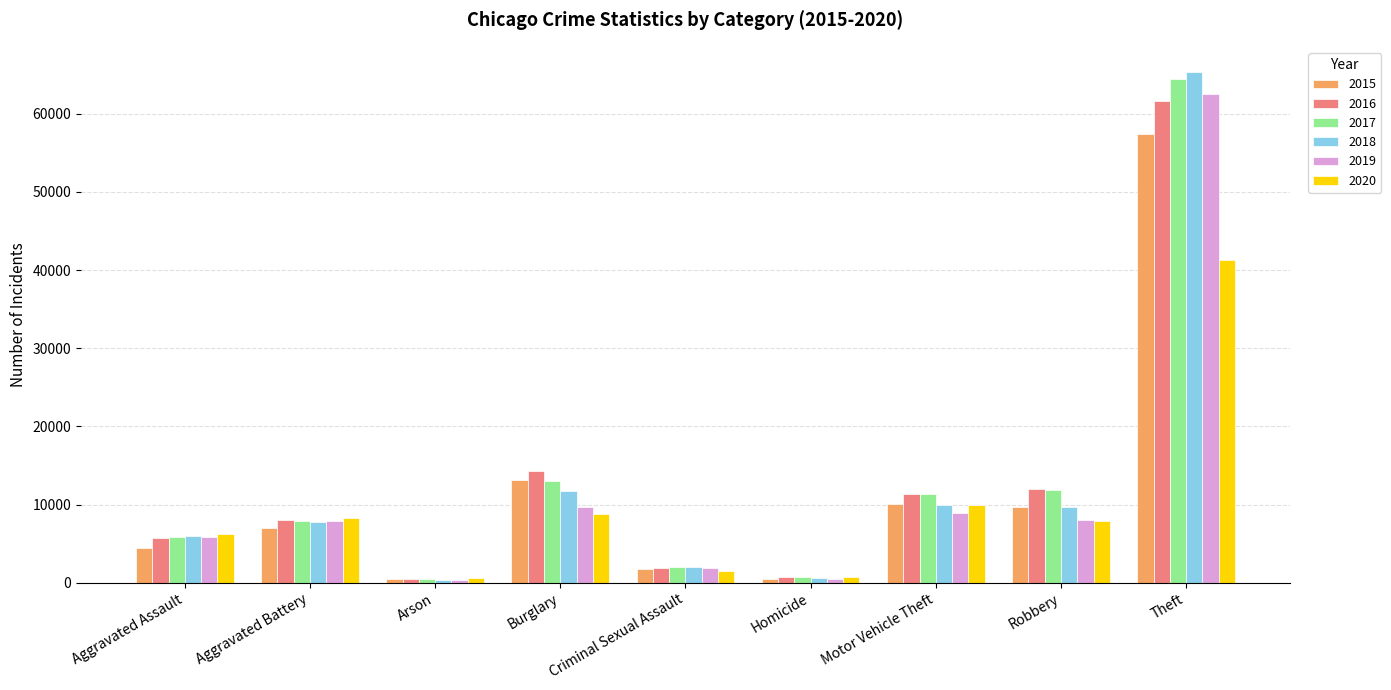

The value of 2018 at Aggravated Assault is 9434. True or false?

False